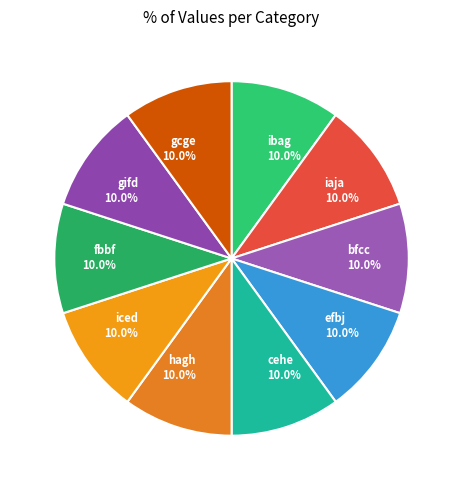

Is it true that ibag is 25% of the pie?

False